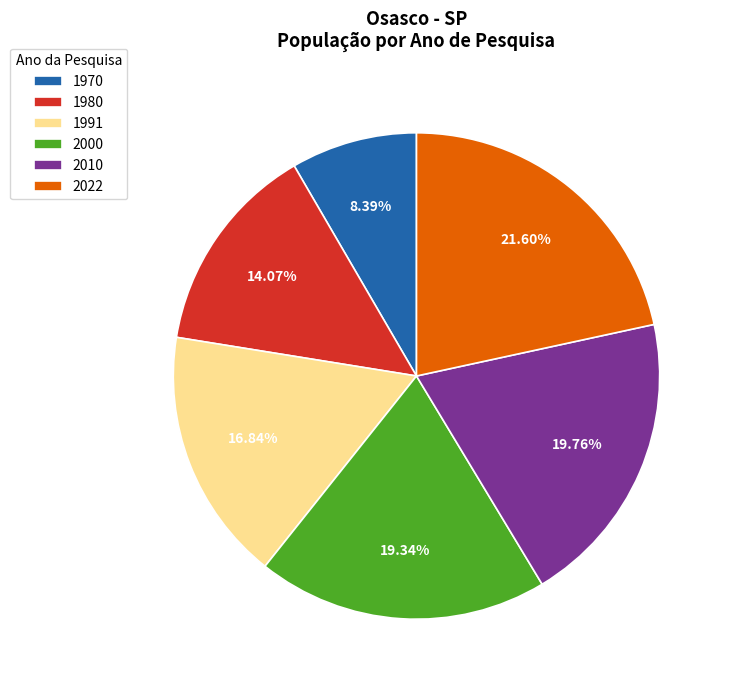

Approximately how many times larger is the value at 1991 compared to 2010?

0.9